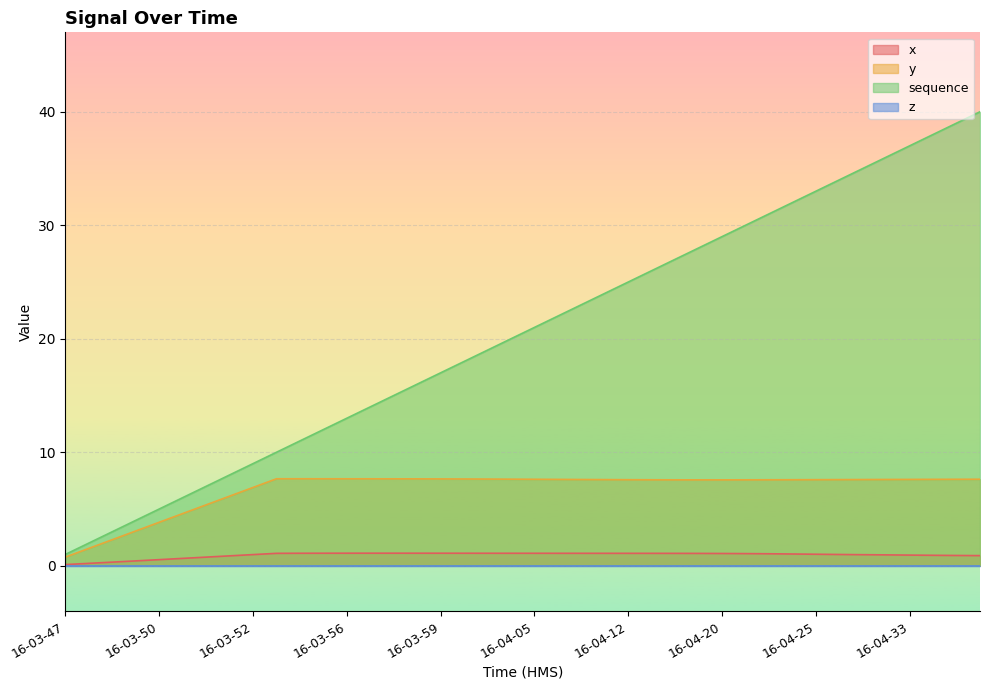

How many series are shown in this chart?

4